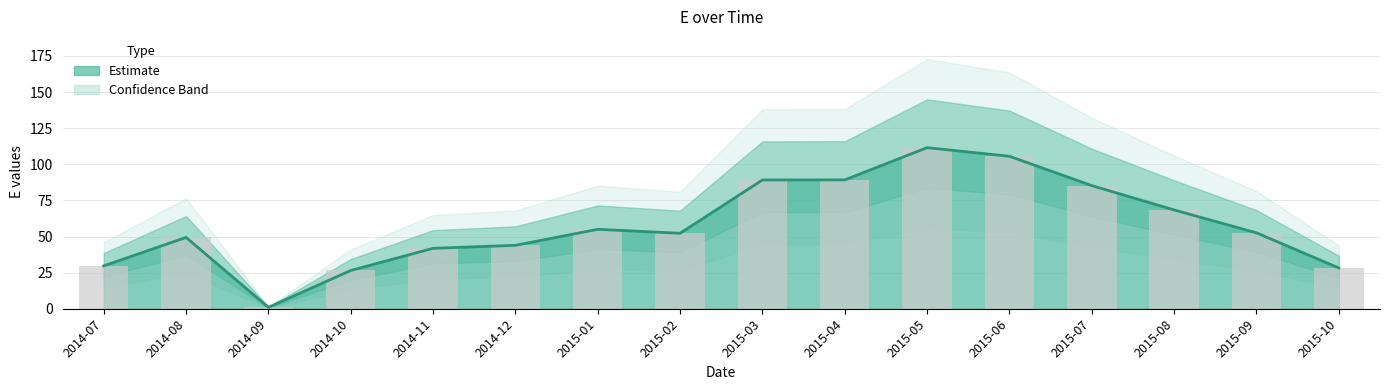

At which category does the chart reach its peak across all series?

2015-05